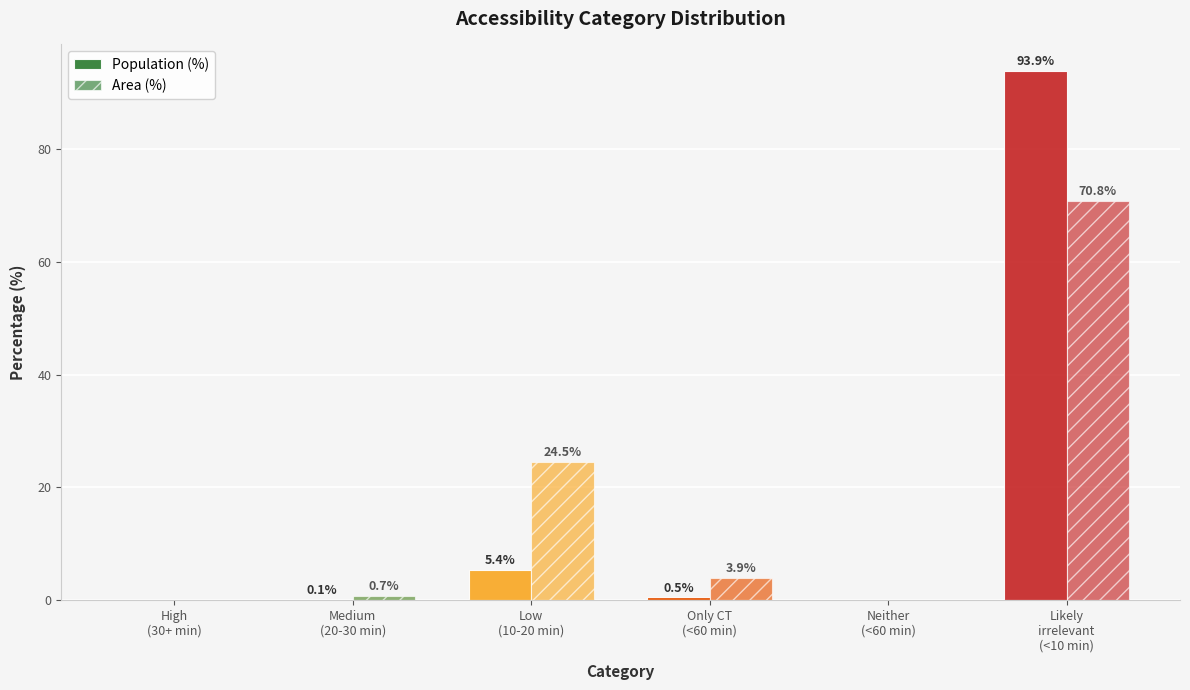

How many values in Area (%) are above zero?

4